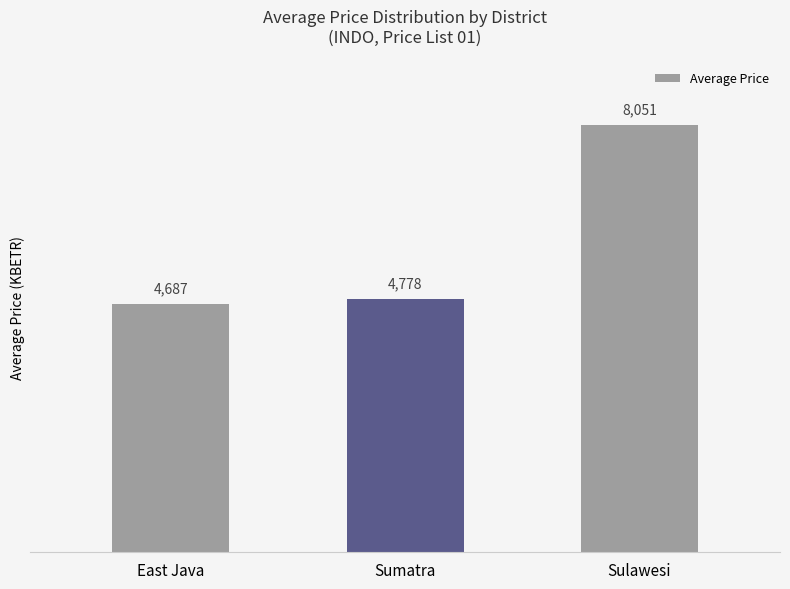

What is the label of the 2nd bar from the right?

Sumatra